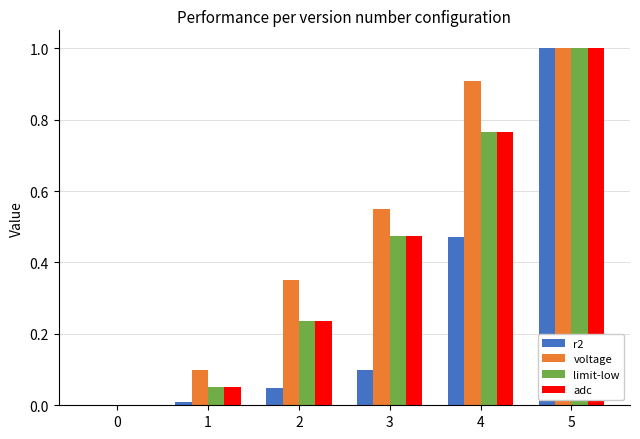

Which series changed the most between 2 and 4?

voltage